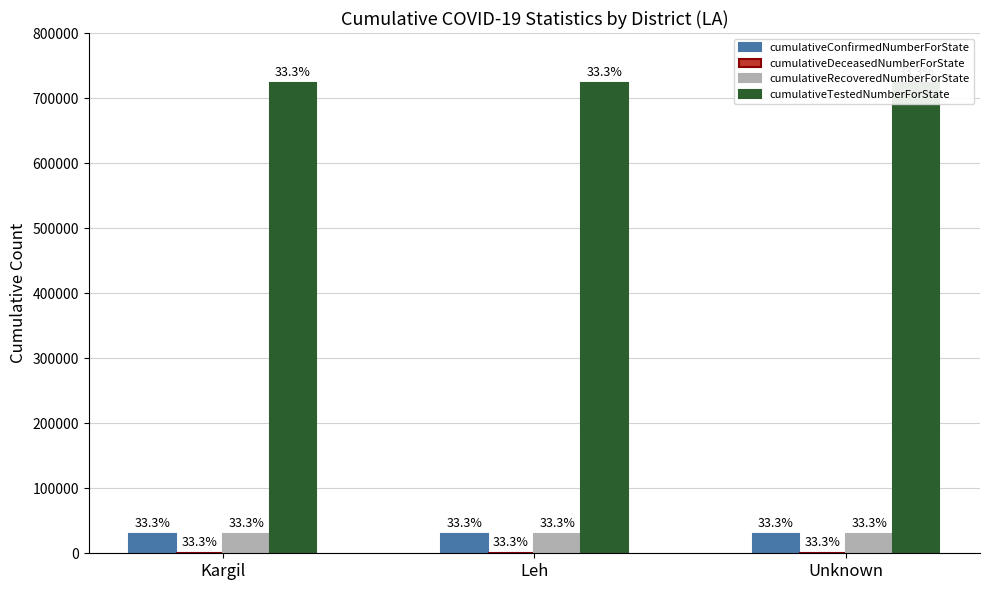

Which category has the lowest value in the cumulativeConfirmedNumberForState series?

Kargil